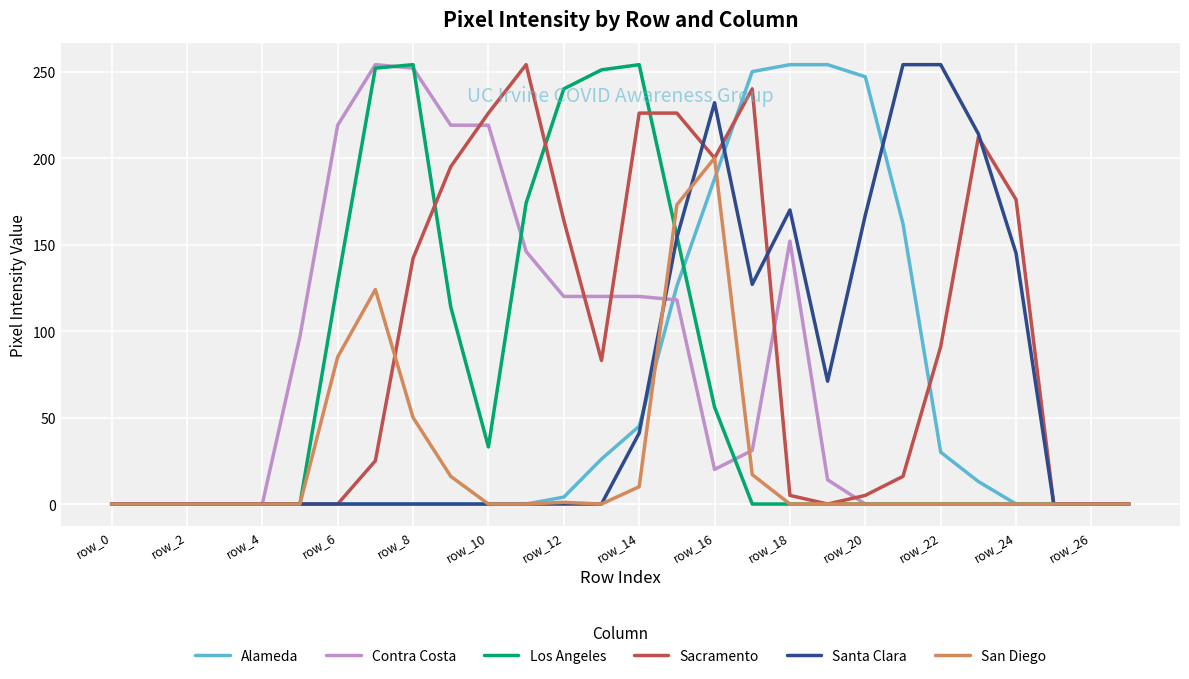

Which series has the largest total across all categories?

Sacramento